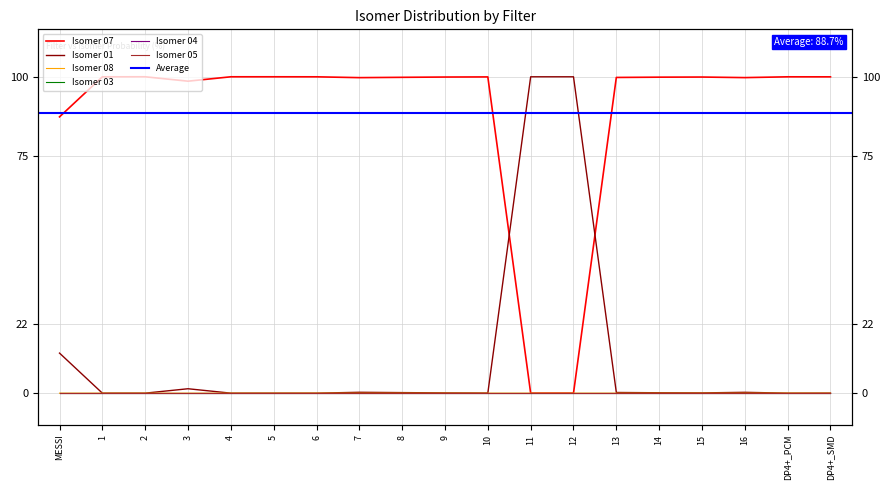

True or false: Isomer 01 has a value of 0.2 at 7.

False